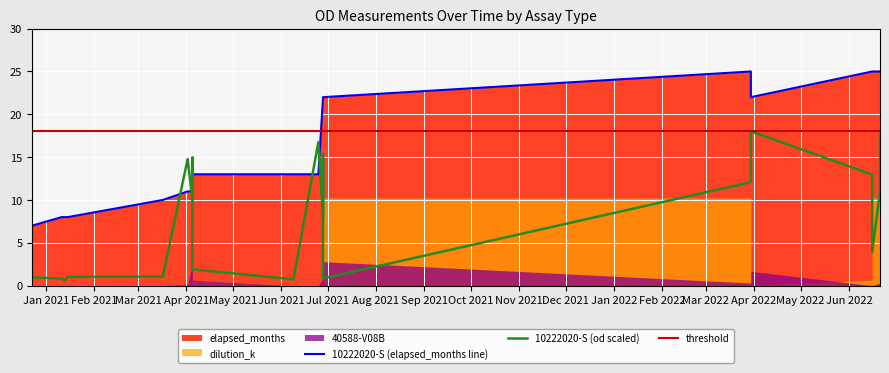

At how many categories does at least one series exceed 9?

20